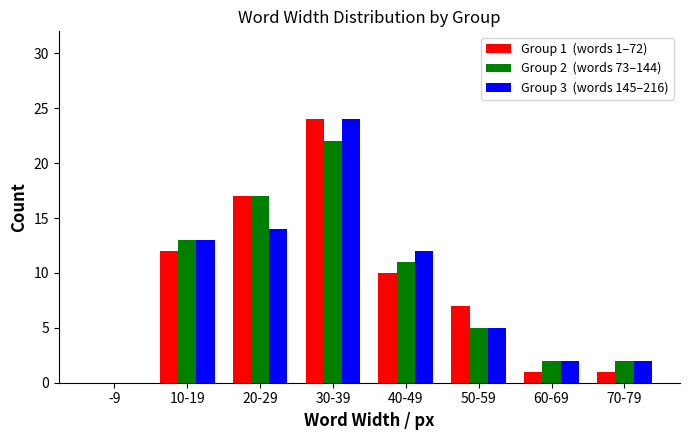

What is the greatest value displayed?

24